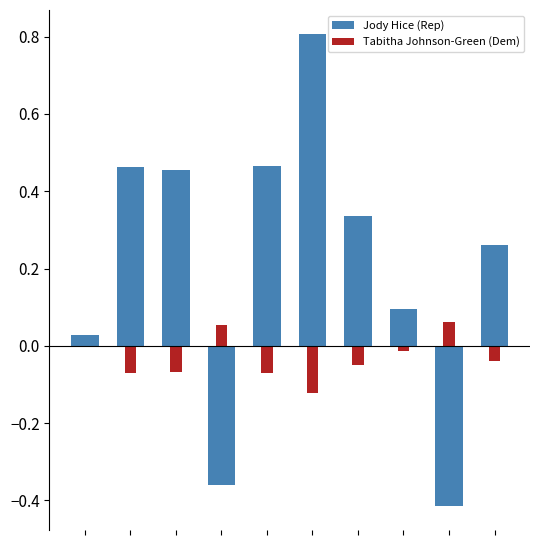

List the series in order of their peak value, highest first.

Jody Hice (Rep), Tabitha Johnson-Green (Dem)